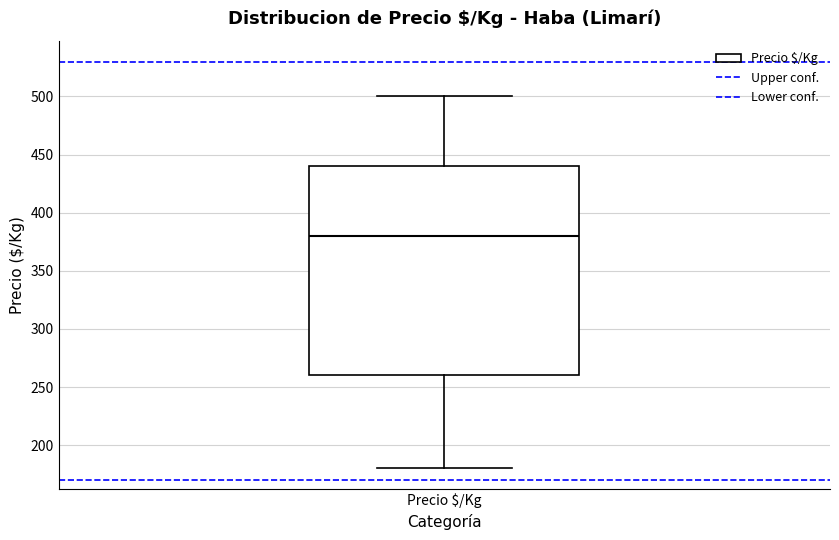

Where is the upper edge of the box for Precio $/Kg on the y-axis? The values are not printed on the chart, so give them approximately, as read against the axis.

440